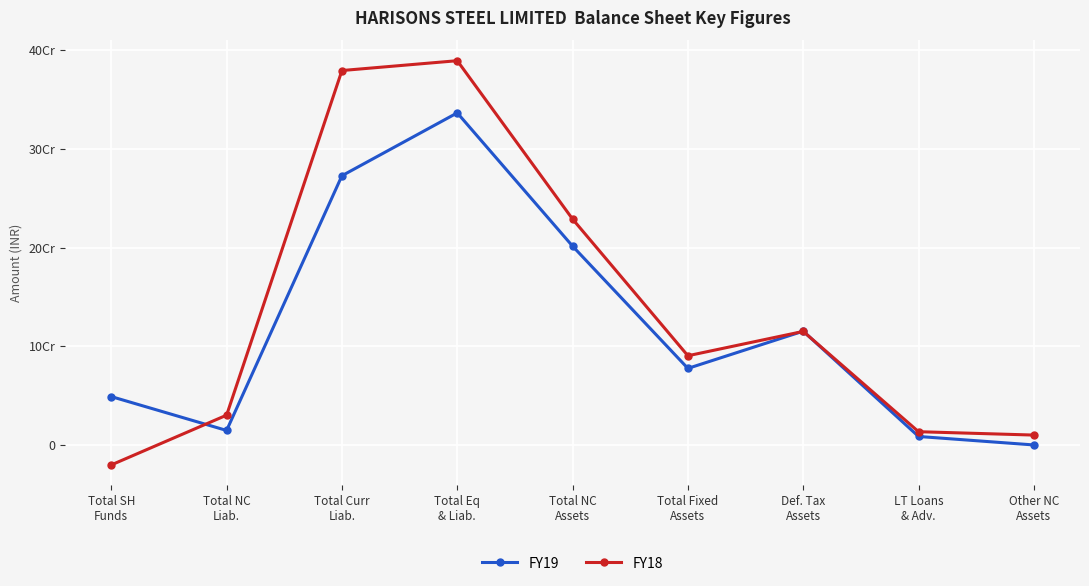

Which category has the highest value in the FY19 series?

Total Eq
& Liab.